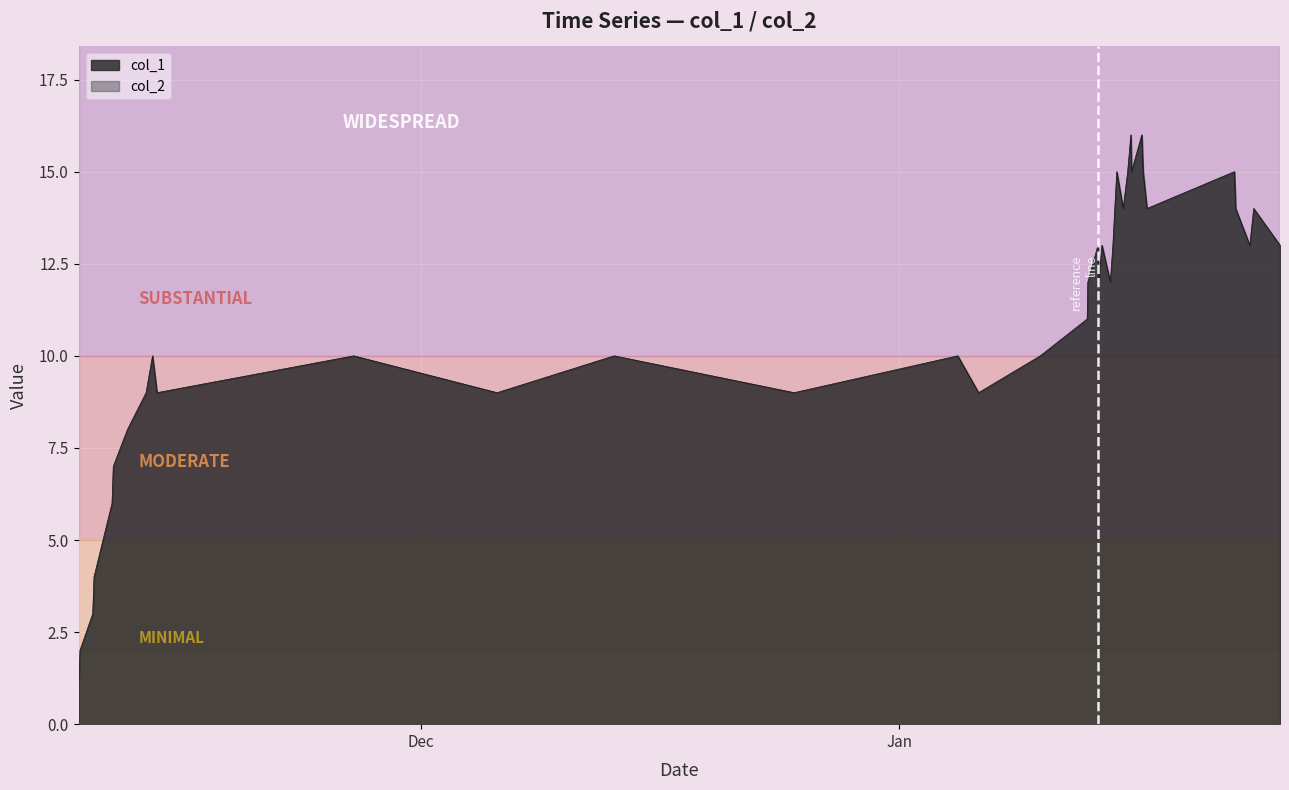

What is the greatest value displayed?

16